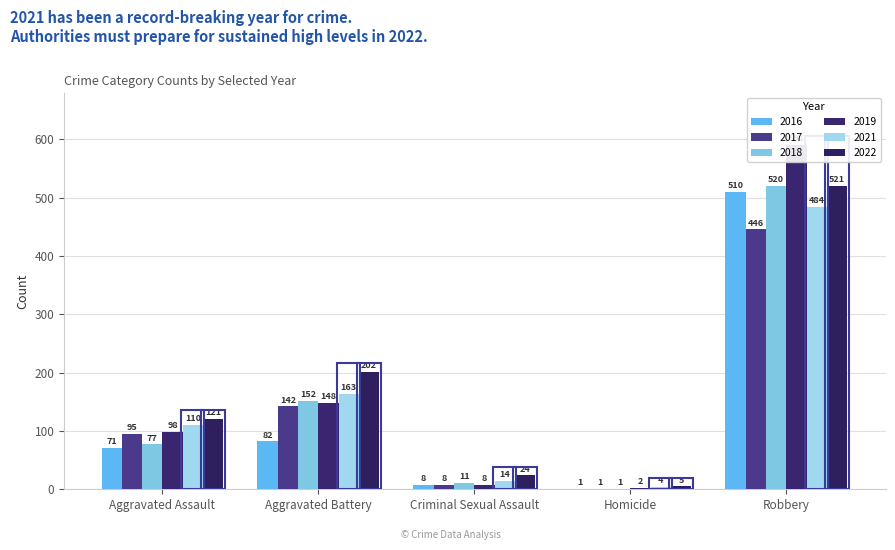

What is the label of the 5th bar from the left?

Robbery